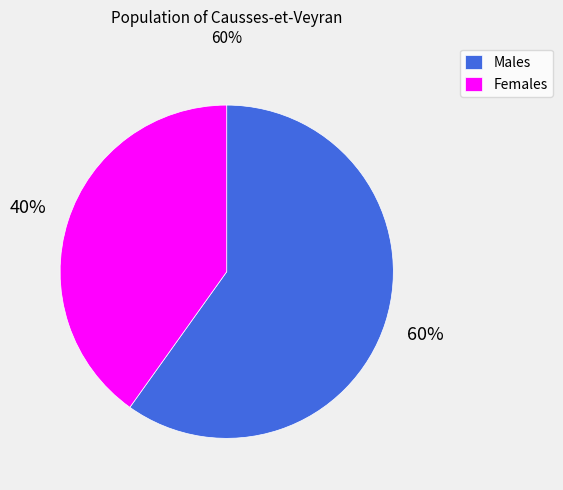

True or false: Females accounts for 40% of the total.

True